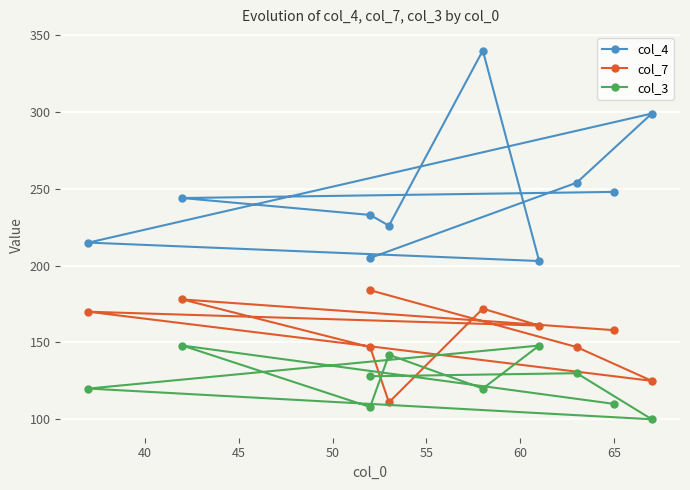

After their last crossing, which series has the higher values: col_3 or col_7?

col_7